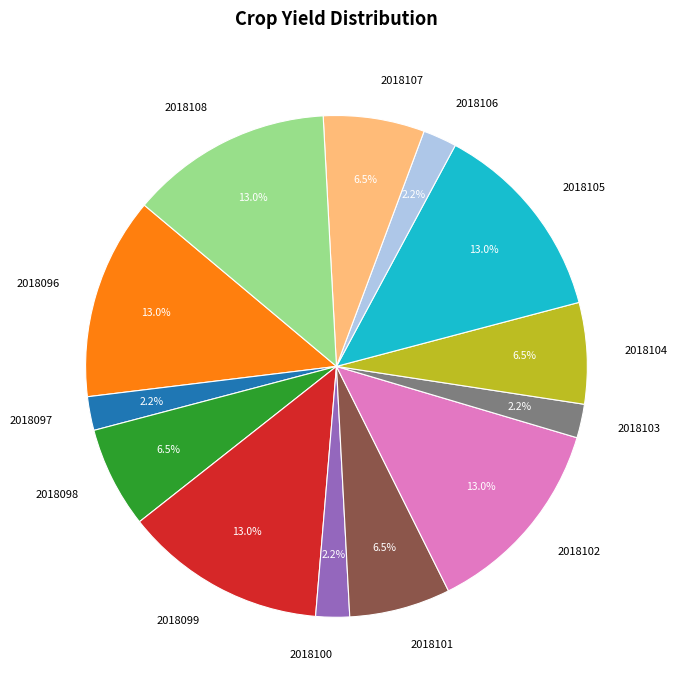

What is the ratio of the value at 2018108 to the value at 2018099?

1.0